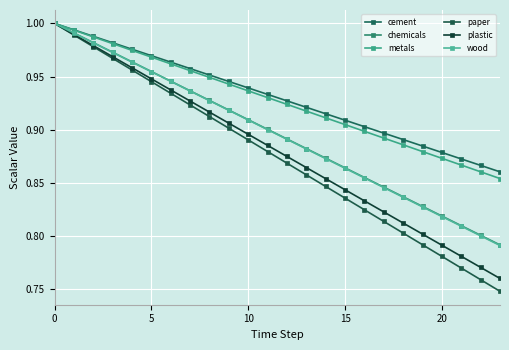

True or false: paper has more than 2 interior local peaks.

False